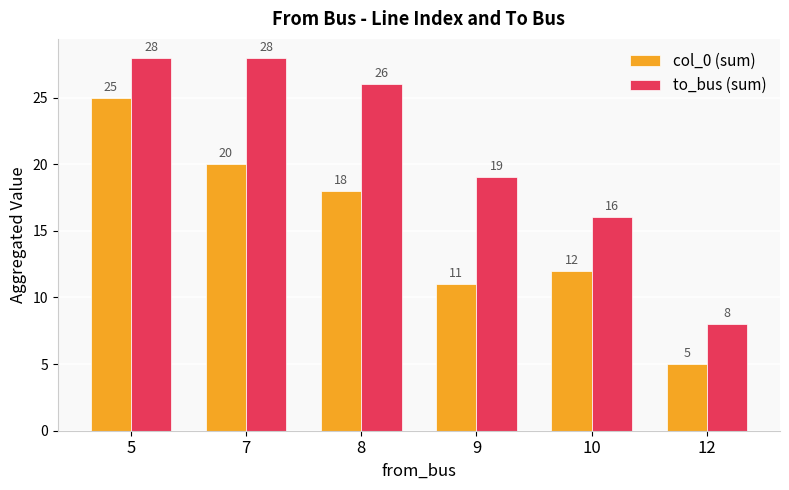

The value of to_bus (sum) at 5 is 28. True or false?

True